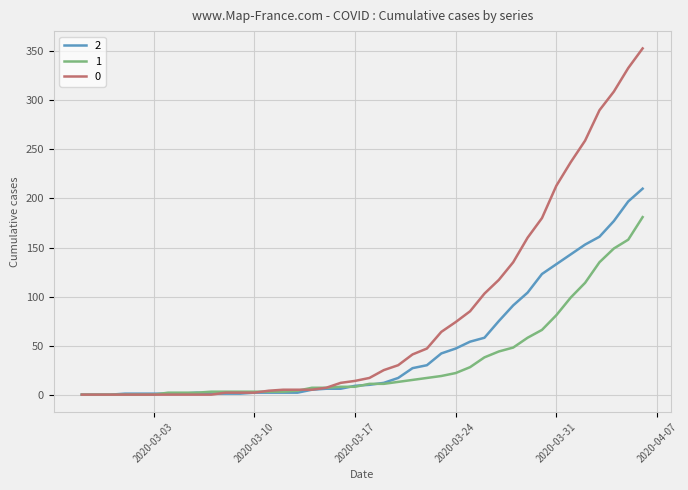

What is the greatest value displayed?

353